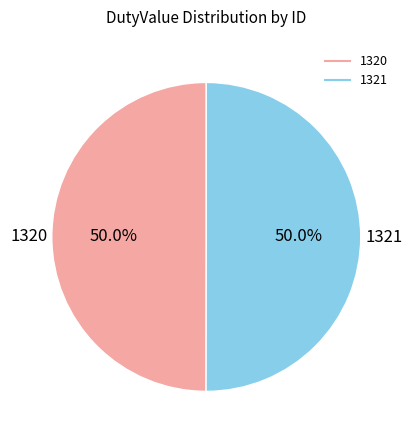

How many segments does this pie chart have?

2